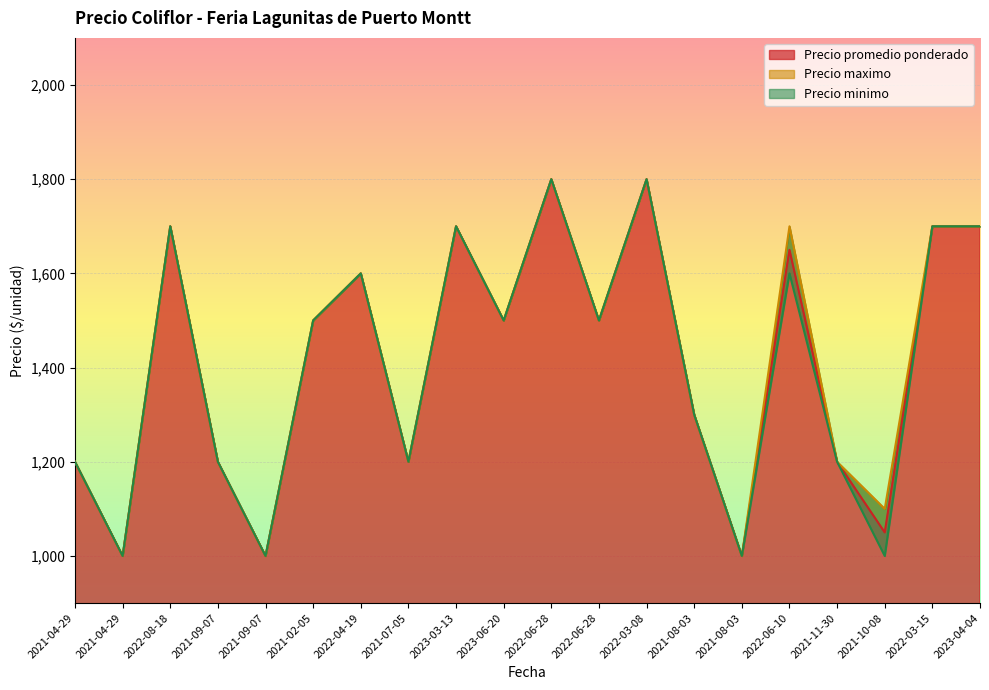

In Precio minimo, how many points are higher than both neighbors (excluding endpoints)?

6